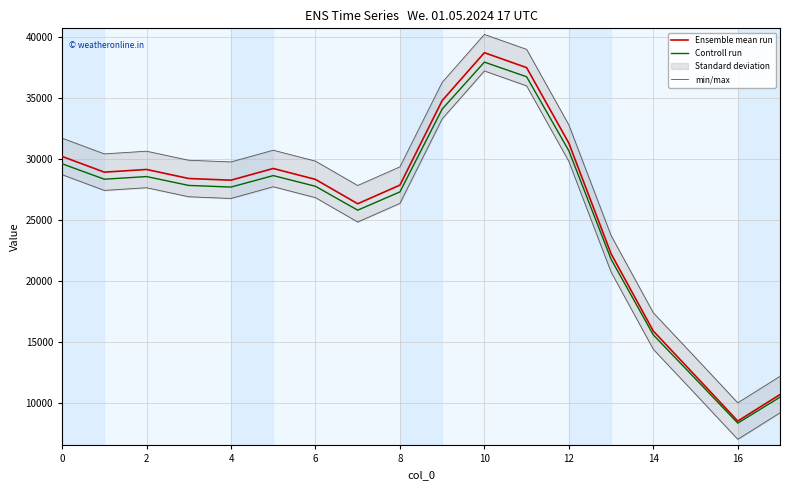

Rank the series by their maximum value, from highest to lowest.

min/max, Ensemble mean run, Controll run